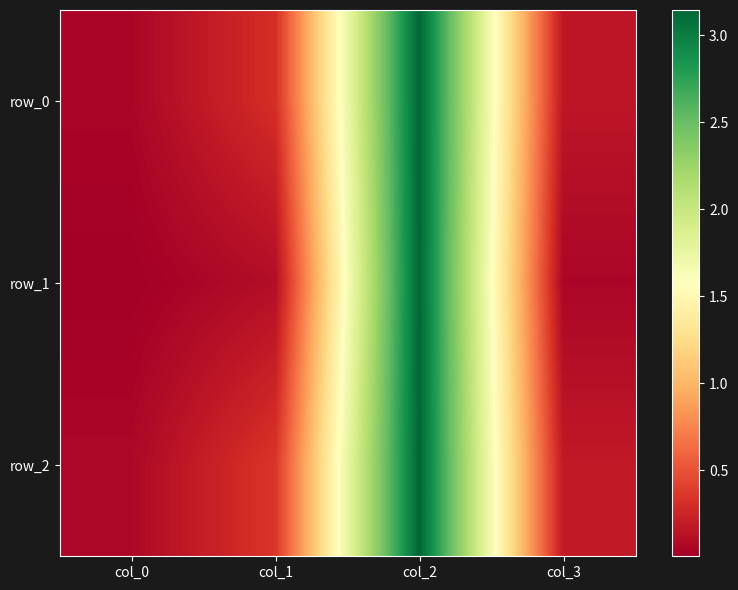

What is the sum of all row_0 values?

3.7